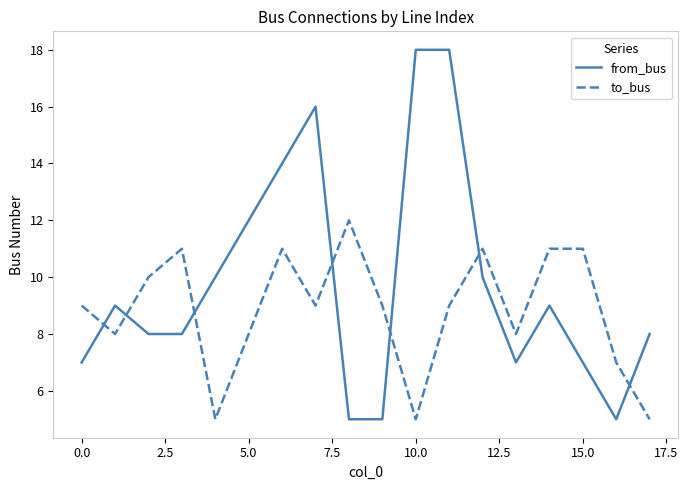

What is the smallest value displayed?

5